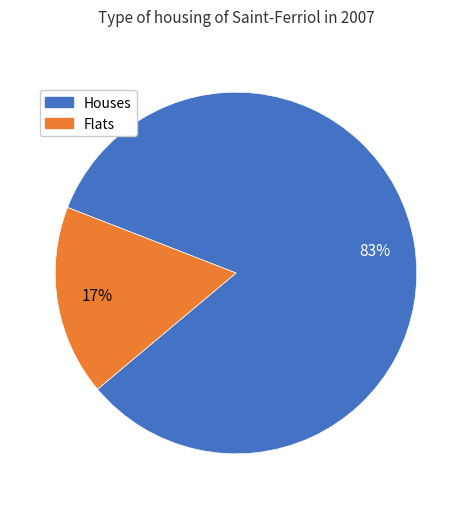

Between Flats and Houses, which is larger?

Houses